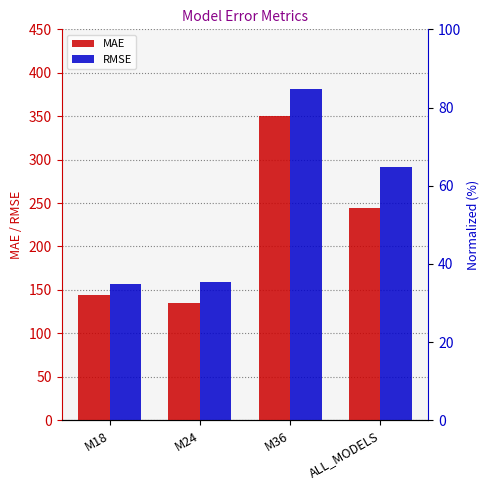

What position from the left is M18?

1